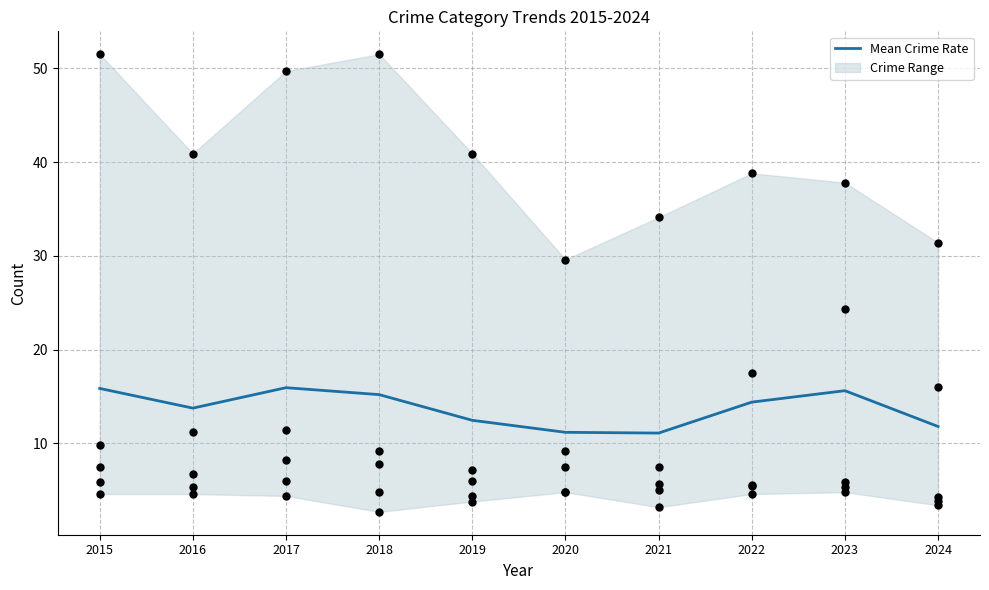

Which has a higher value, 2019 or 2015?

2015